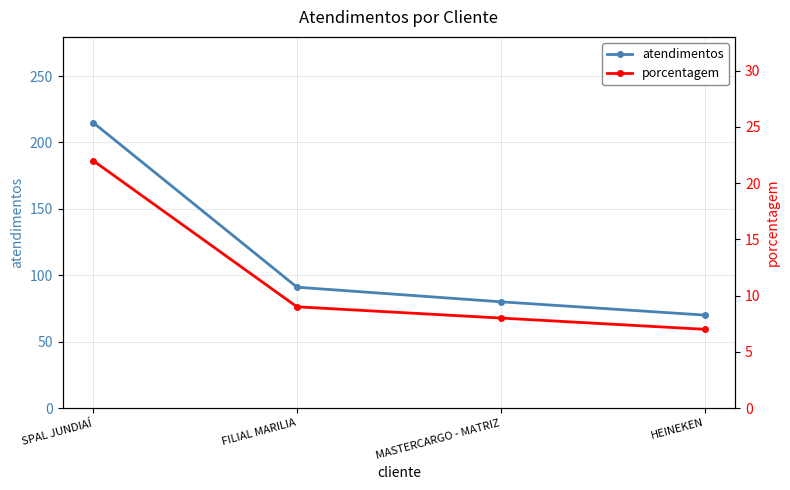

Reading left to right, what are all the values shown in this chart?

atendimentos: SPAL JUNDIAÍ=215	FILIAL MARILIA=91	MASTERCARGO - MATRIZ=80	HEINEKEN=70
porcentagem: SPAL JUNDIAÍ=22	FILIAL MARILIA=9	MASTERCARGO - MATRIZ=8	HEINEKEN=7